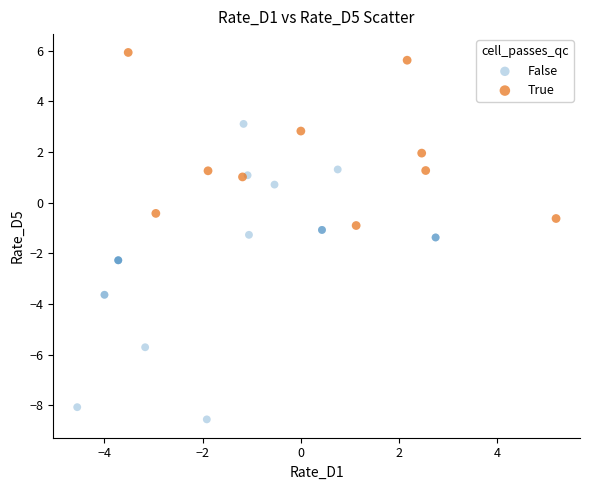

Which series contains the highest Y value?

True